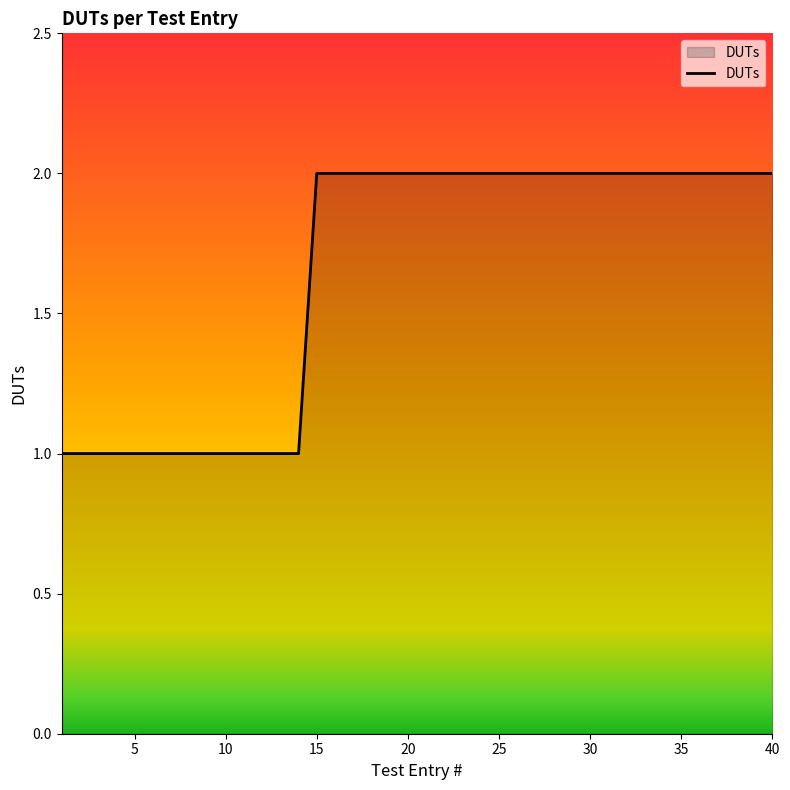

What is the maximum value shown in the chart?

2